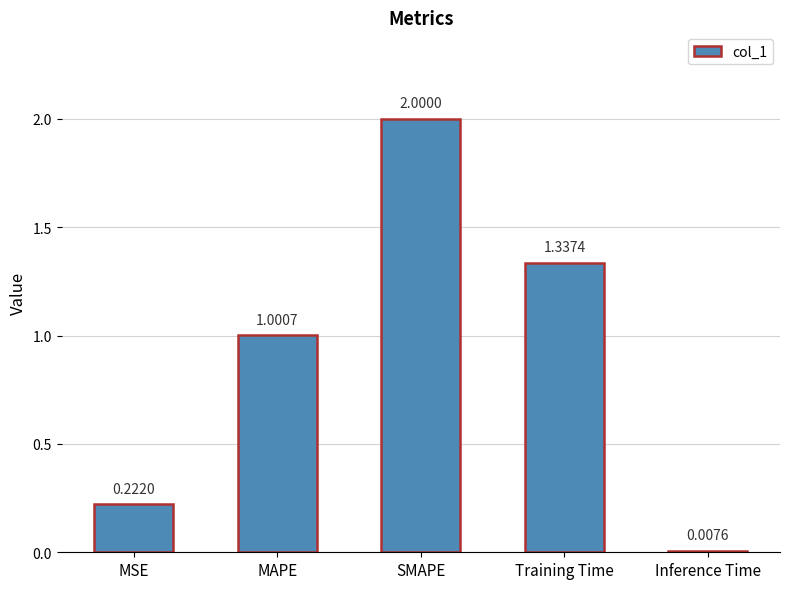

At which label is the value closest to 1?

MAPE